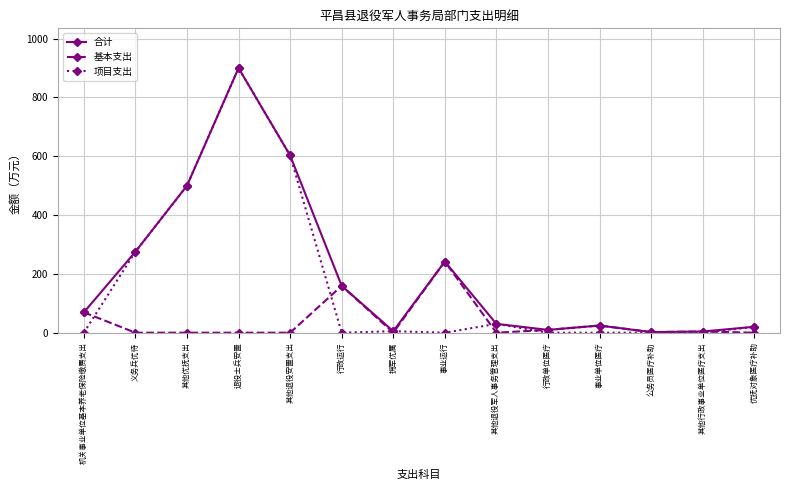

What is the average value of the 基本支出 series?

36.4